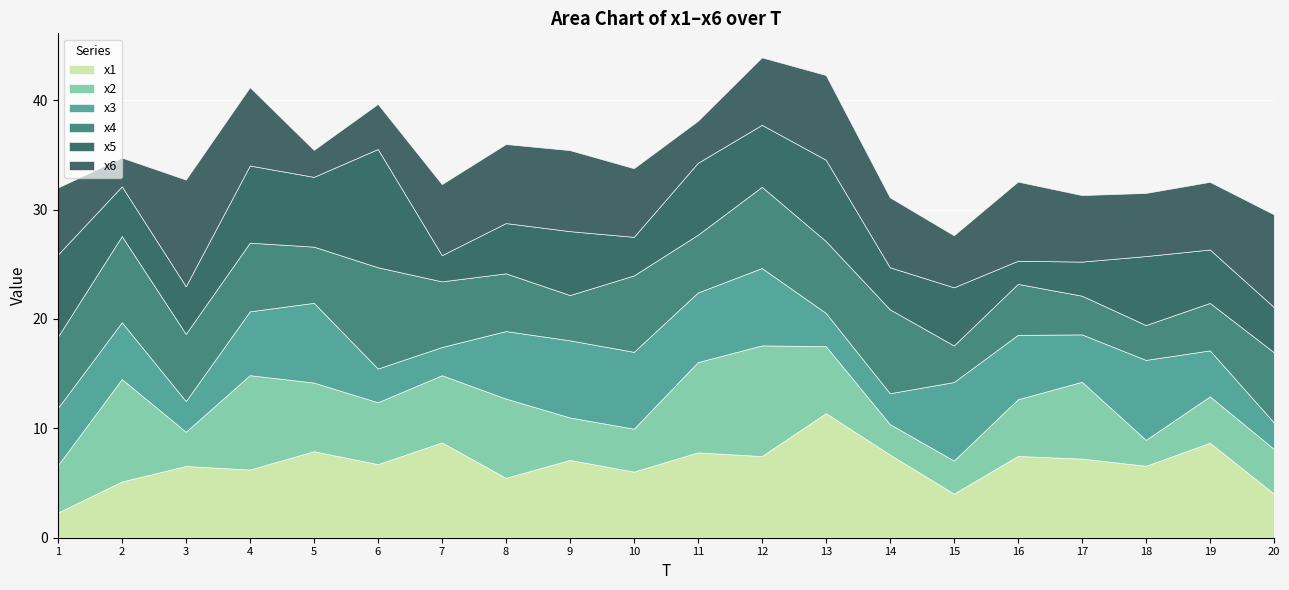

What is the lowest value of the x6 series?

2.5